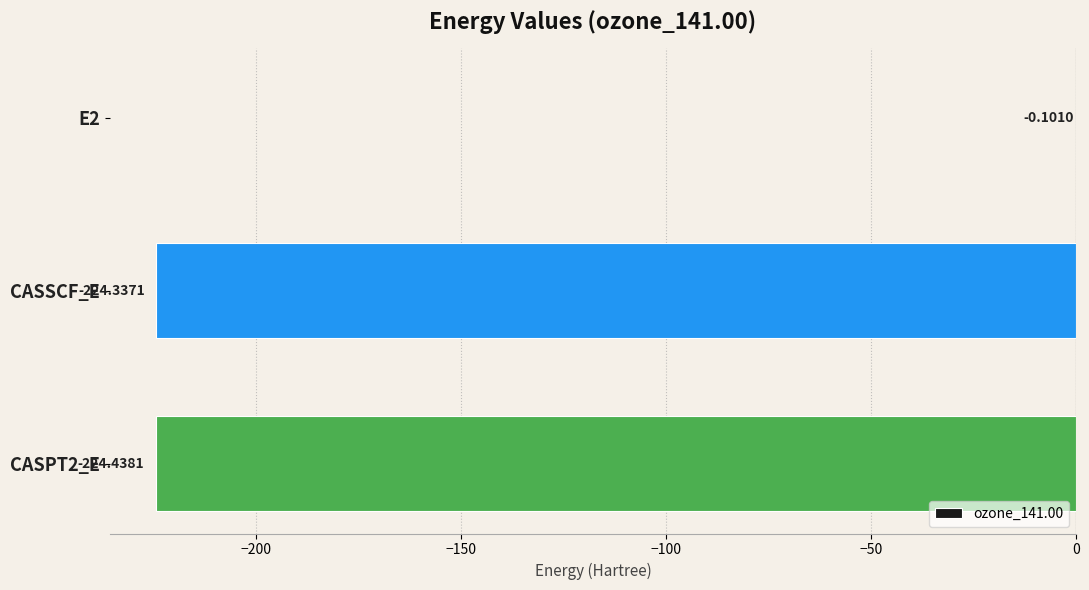

How many series are shown in this chart?

1